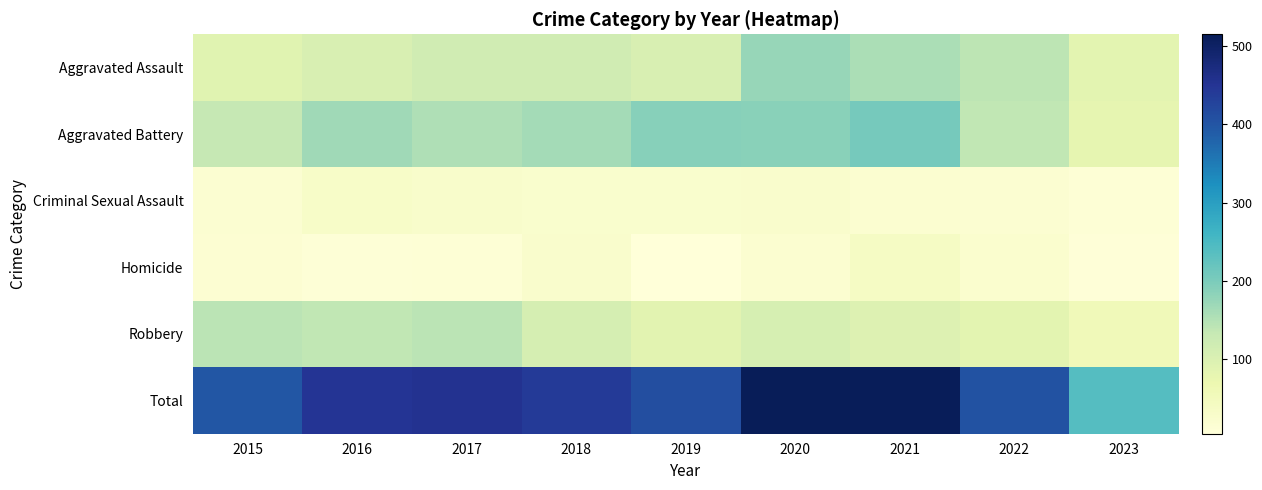

Between 2016 and 2022, which is larger?

2022